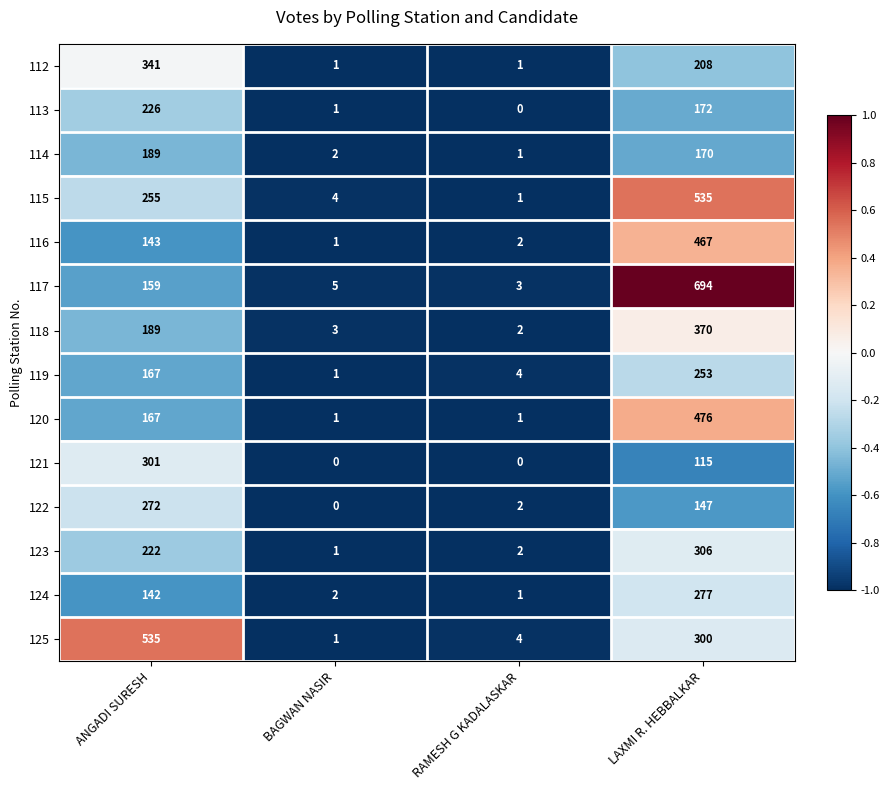

At how many categories does at least one series exceed 0?

4